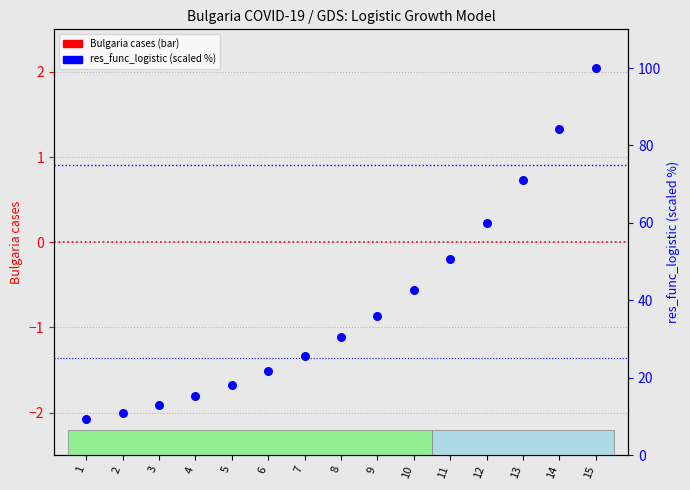

What are all the series names shown in the legend?

Bulgaria cases, res_func_logistic (scaled)